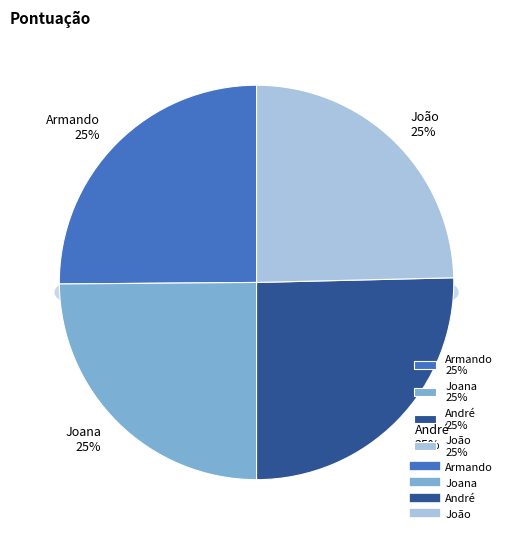

Count the number of slices in the pie.

4